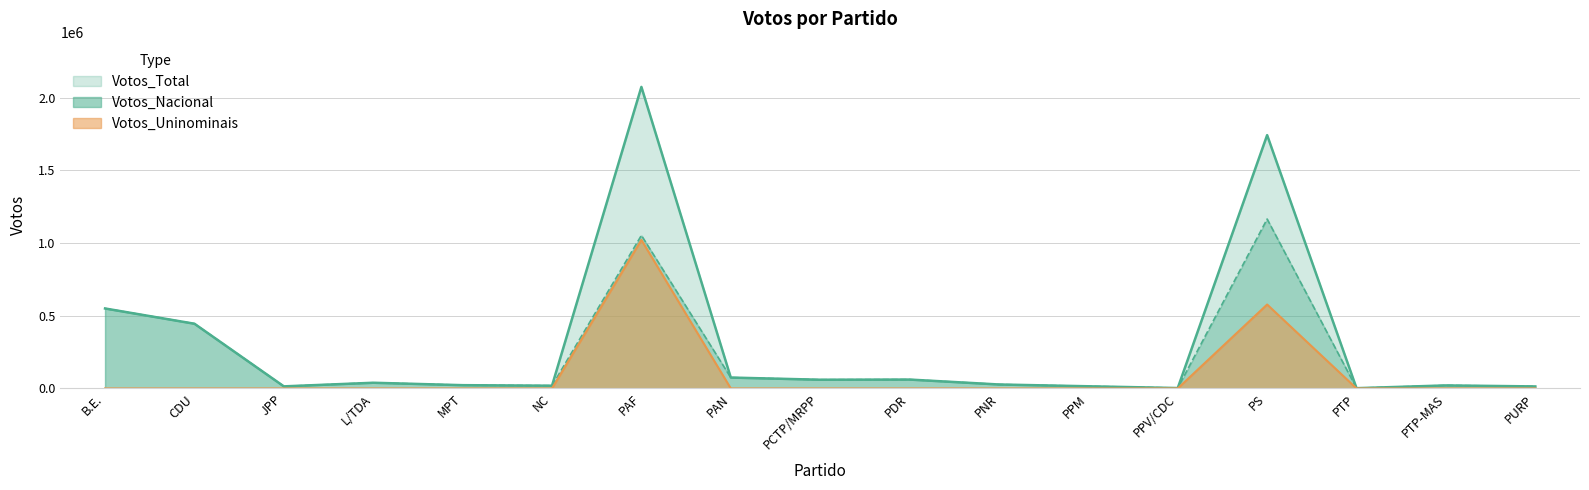

What position from the left is PNR?

11